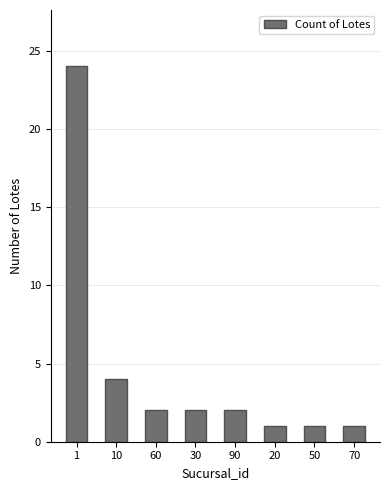

Approximately how many times larger is the value at 30 compared to 50?

2.0